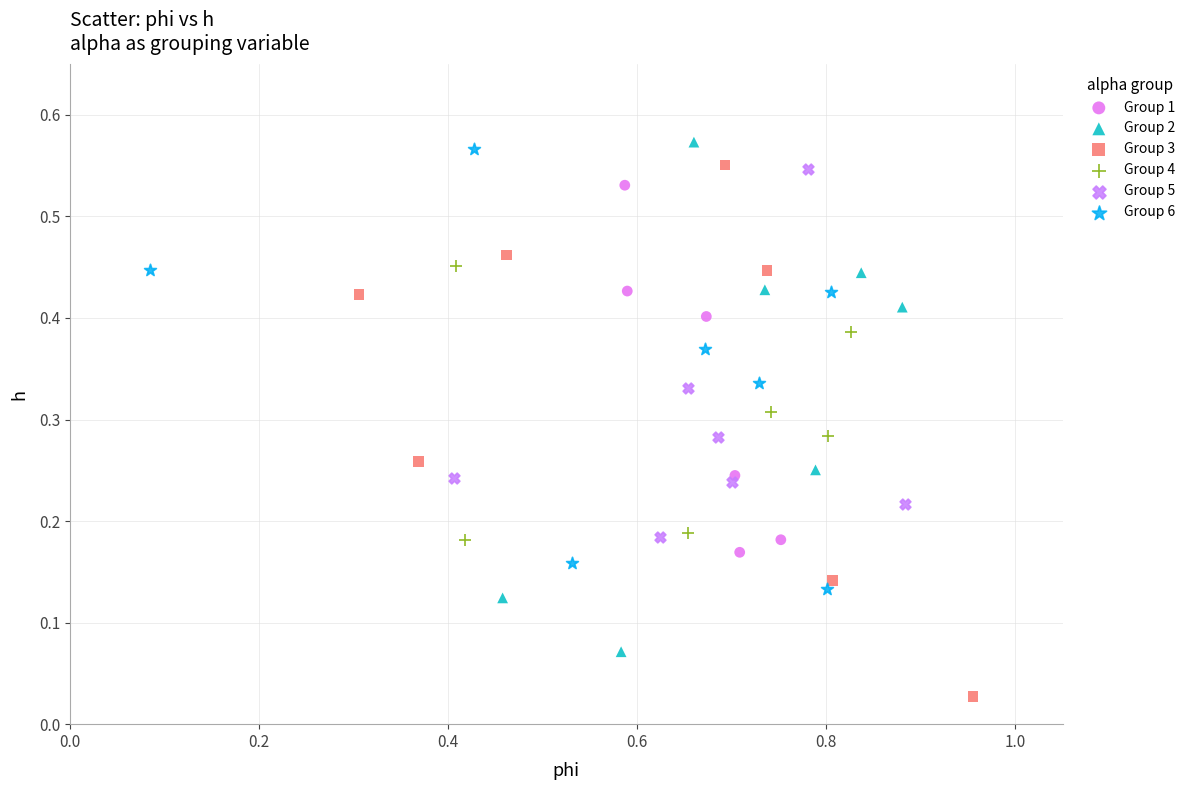

Which series contains the lowest Y value?

Group 3